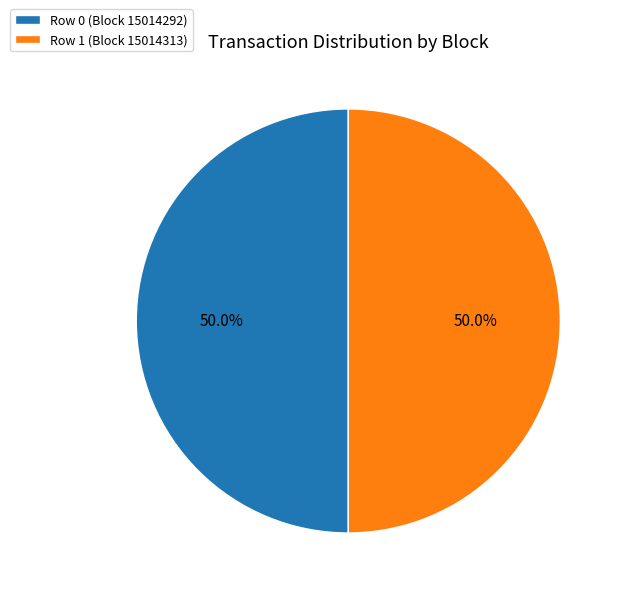

What percentage is NOT represented by Row 1 (Block 15014313)?

50.0%